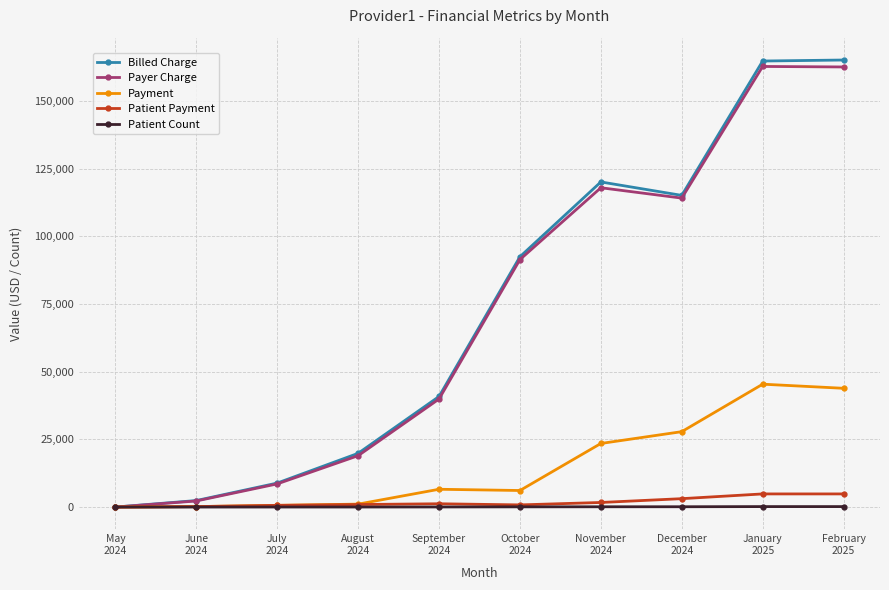

True or false: Billed Charge has more than 2 interior local peaks.

False